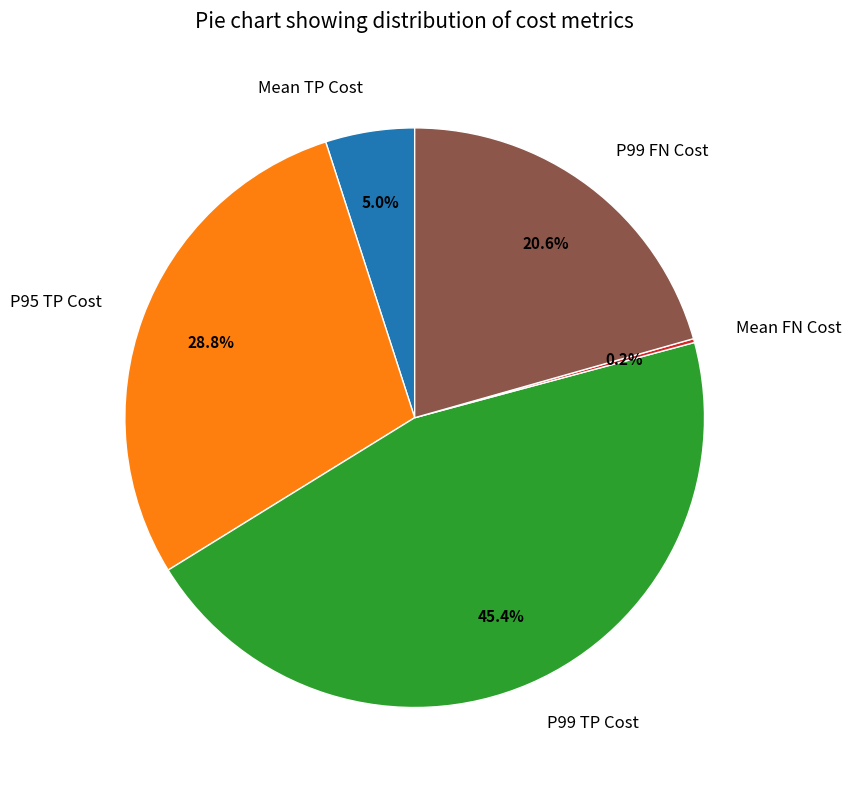

Which slice is the largest?

P99 TP Cost